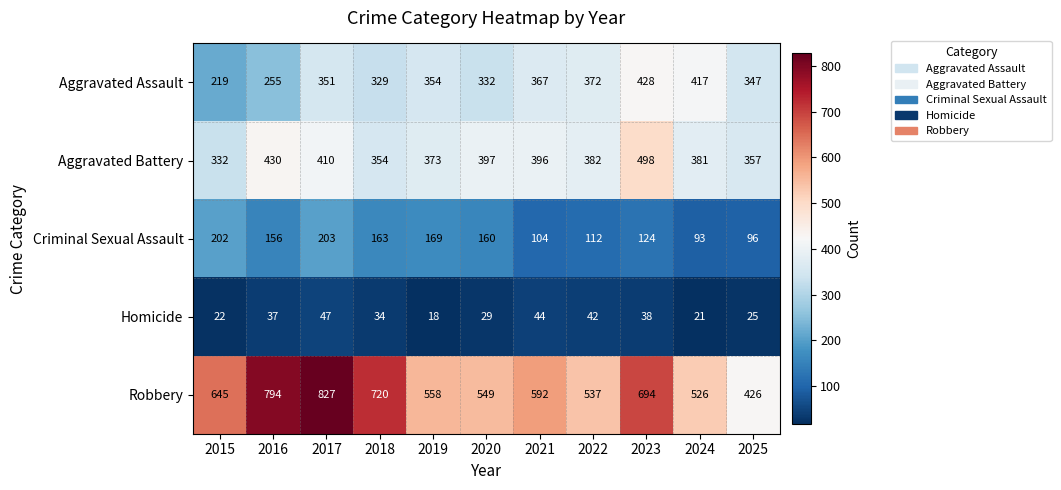

Which series changed the most between 2019 and 2025?

Robbery